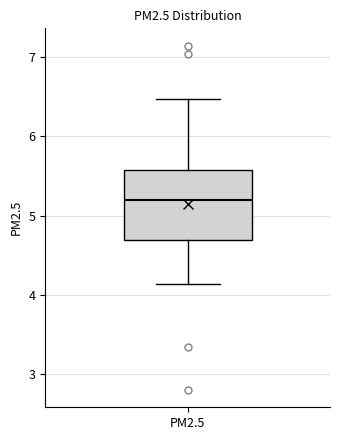

Read this box plot against the y-axis: the position of the median line, the range covered by the box, and the ends of both whiskers. The values are not printed on the chart, so give them approximately, as read against the axis.

median 5.2, box 4.7 to 5.6, whiskers 4.1 to 6.5